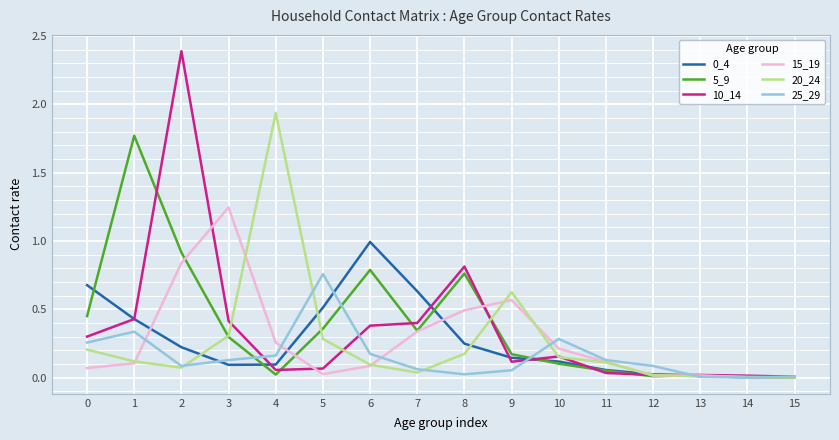

True or false: 20_24 has a value of 0.0 at 7.

True